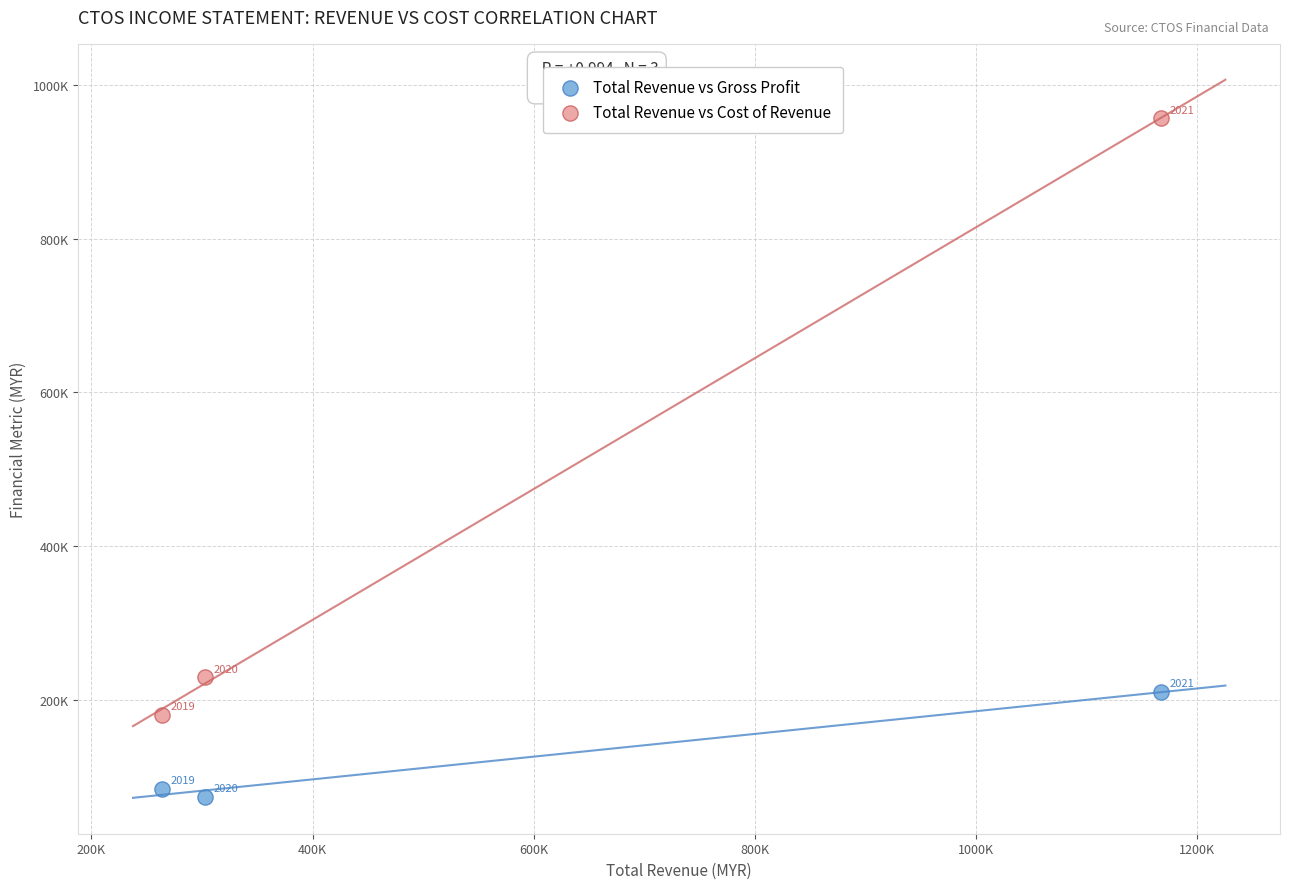

What are all the series names shown in the legend?

Total Revenue vs Gross Profit, Total Revenue vs Cost of Revenue